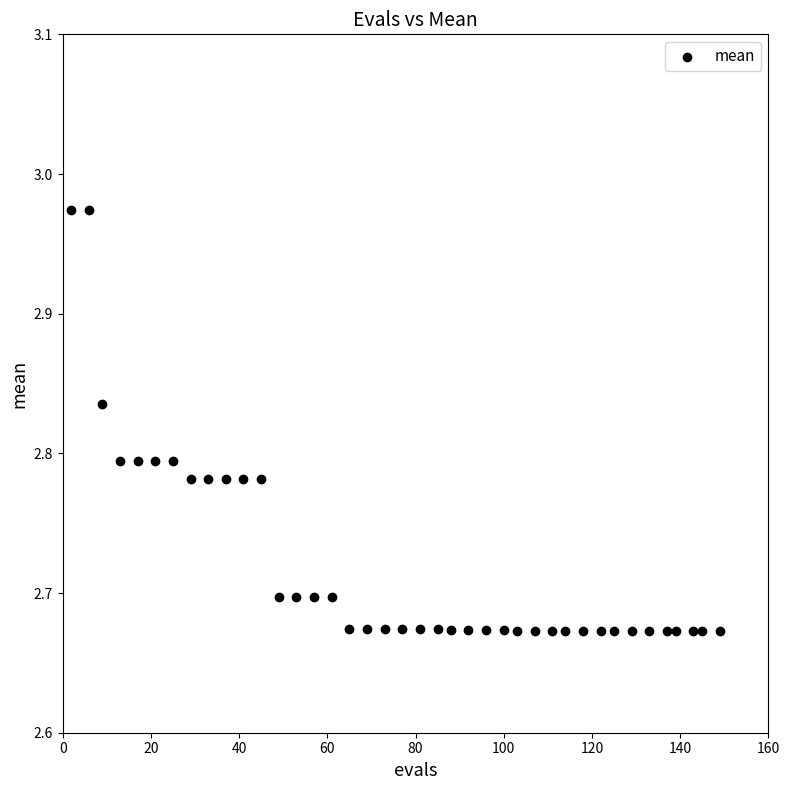

What is the range of Y values (max minus min)?

0.3